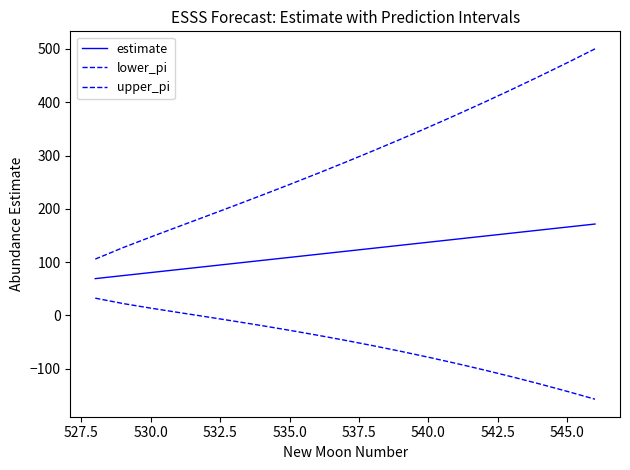

Does the chart have visible grid lines?

No